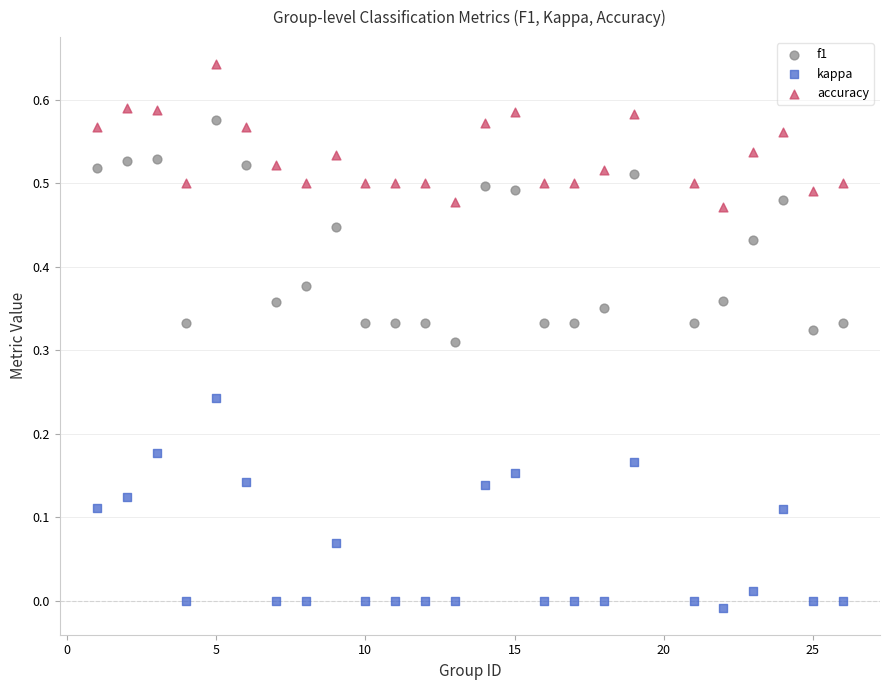

Across all data points, what is the range of Y values (max minus min)?

0.7